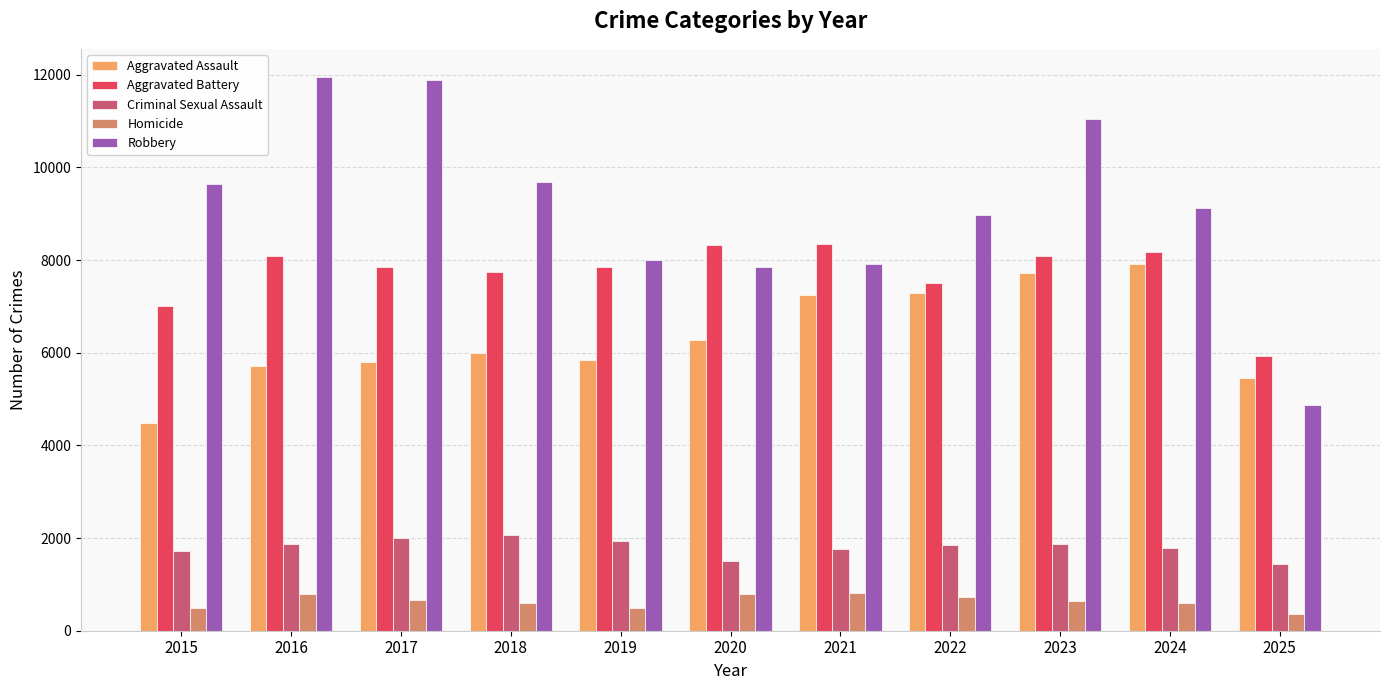

Which series has the largest range (max minus min)?

Robbery